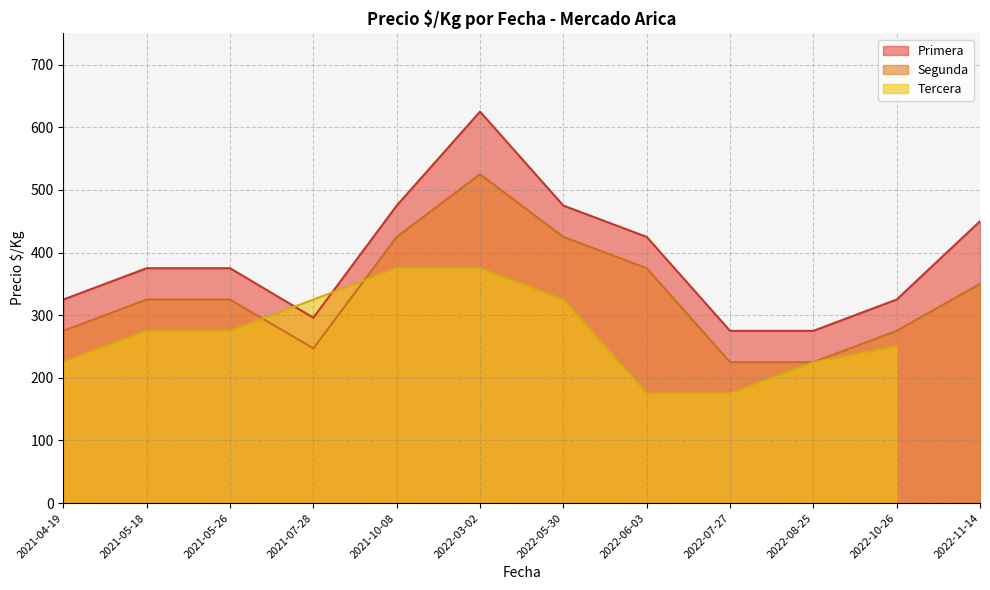

True or false: Primera and Segunda cross at least once.

False